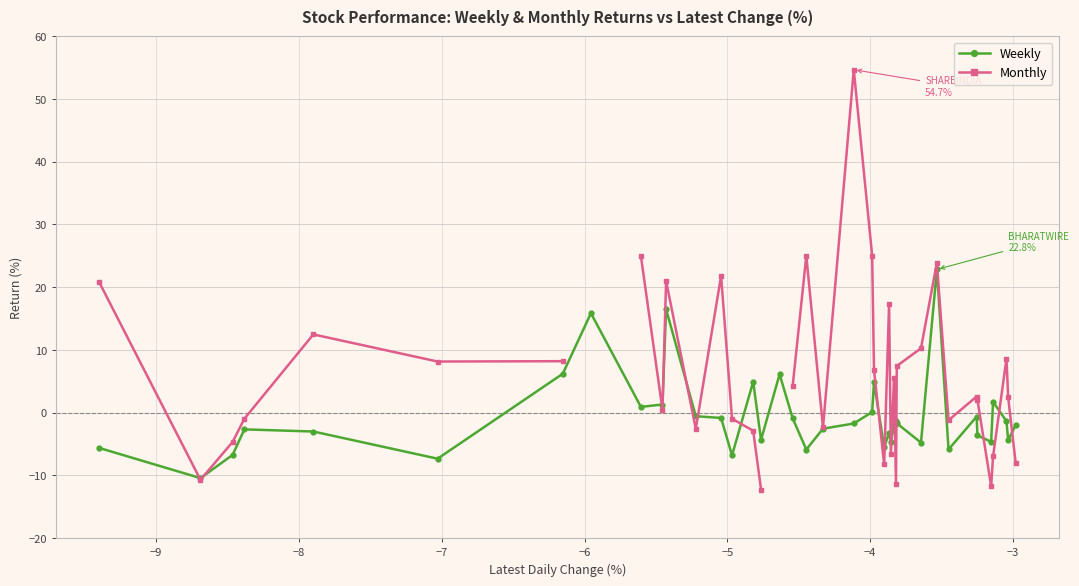

What is the minimum value for Weekly?

-10.4